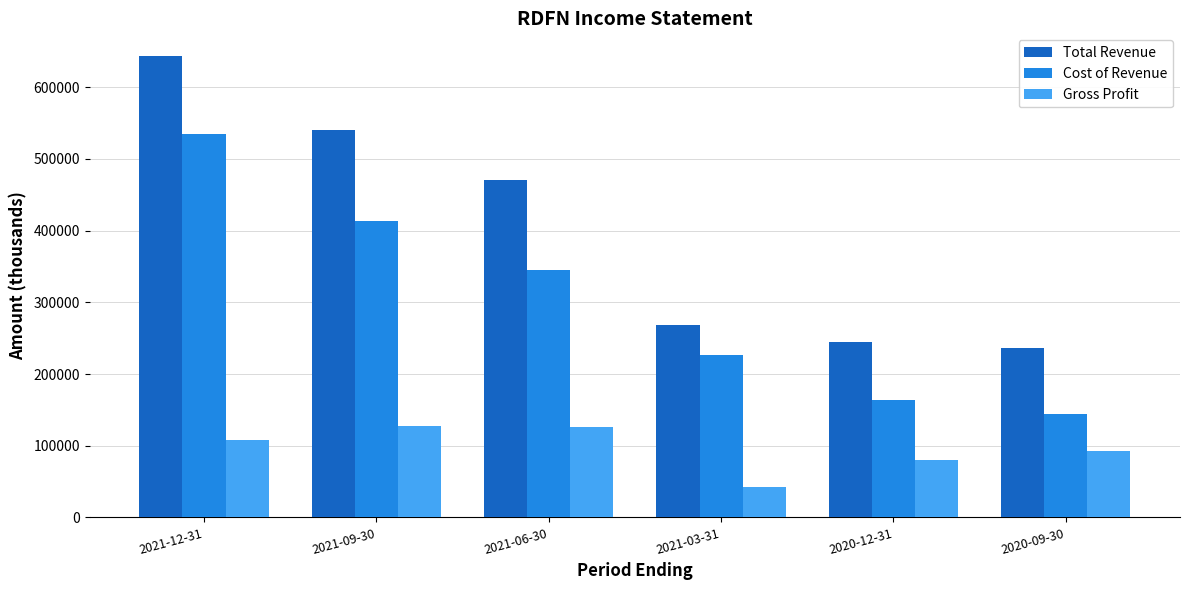

Which series has the widest spread of values?

Total Revenue